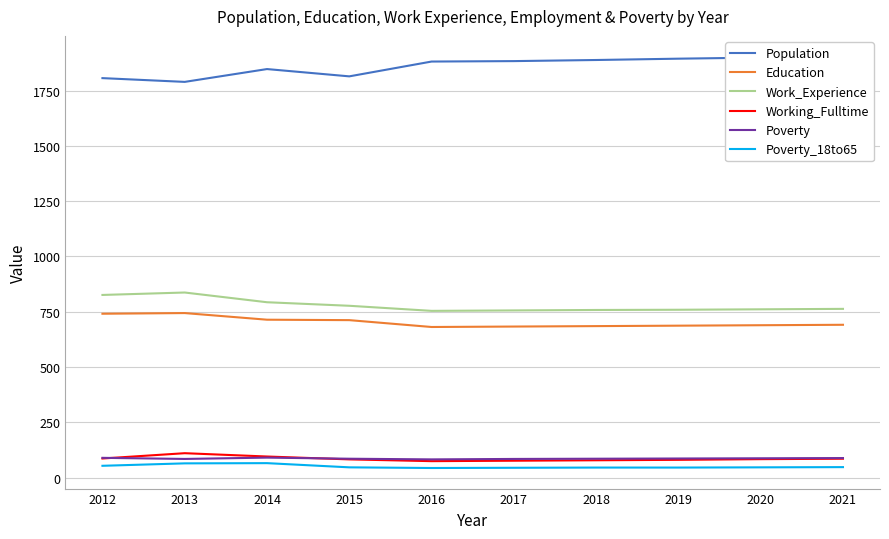

Reading left to right, what are all the values shown in this chart?

Population: 2012=1807	2013=1790	2014=1848	2015=1815	2016=1882	2017=1884	2018=1889	2019=1895	2020=1900	2021=1905
Education: 2012=741	2013=744	2014=714	2015=712	2016=681	2017=683	2018=685	2019=687	2020=689	2021=691
Work_Experience: 2012=826	2013=837	2014=793	2015=777	2016=754	2017=756	2018=758	2019=759	2020=761	2021=763
Working_Fulltime: 2012=86	2013=110	2014=95	2015=82	2016=74	2017=76	2018=78	2019=80	2020=83	2021=85
Poverty: 2012=89	2013=84	2014=90	2015=85	2016=82	2017=84	2018=85	2019=86	2020=87	2021=88
Poverty_18to65: 2012=53	2013=64	2014=65	2015=46	2016=43	2017=44	2018=45	2019=45	2020=46	2021=47